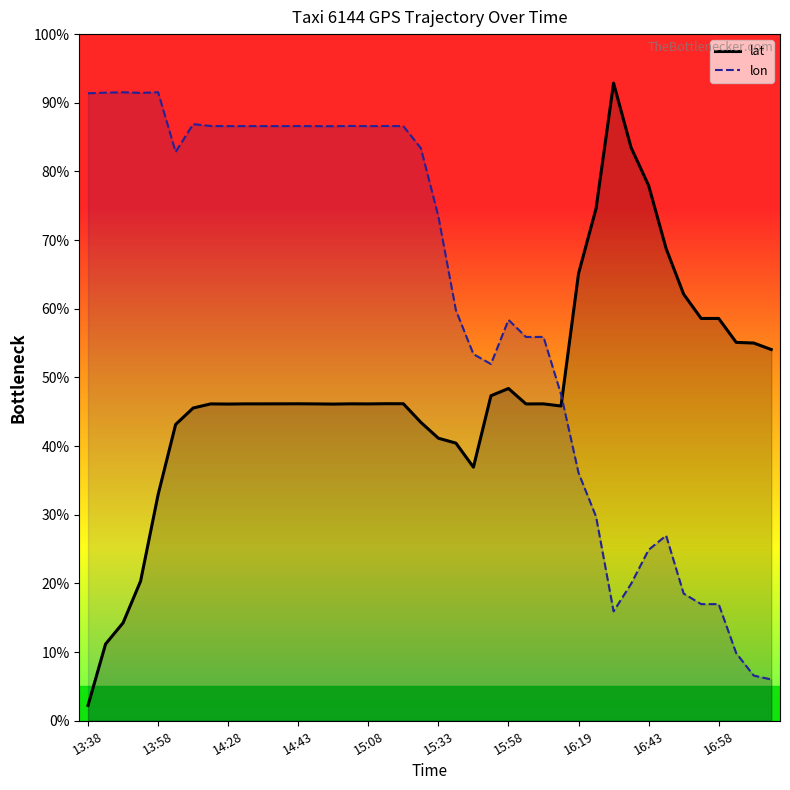

Does the chart have visible grid lines?

No